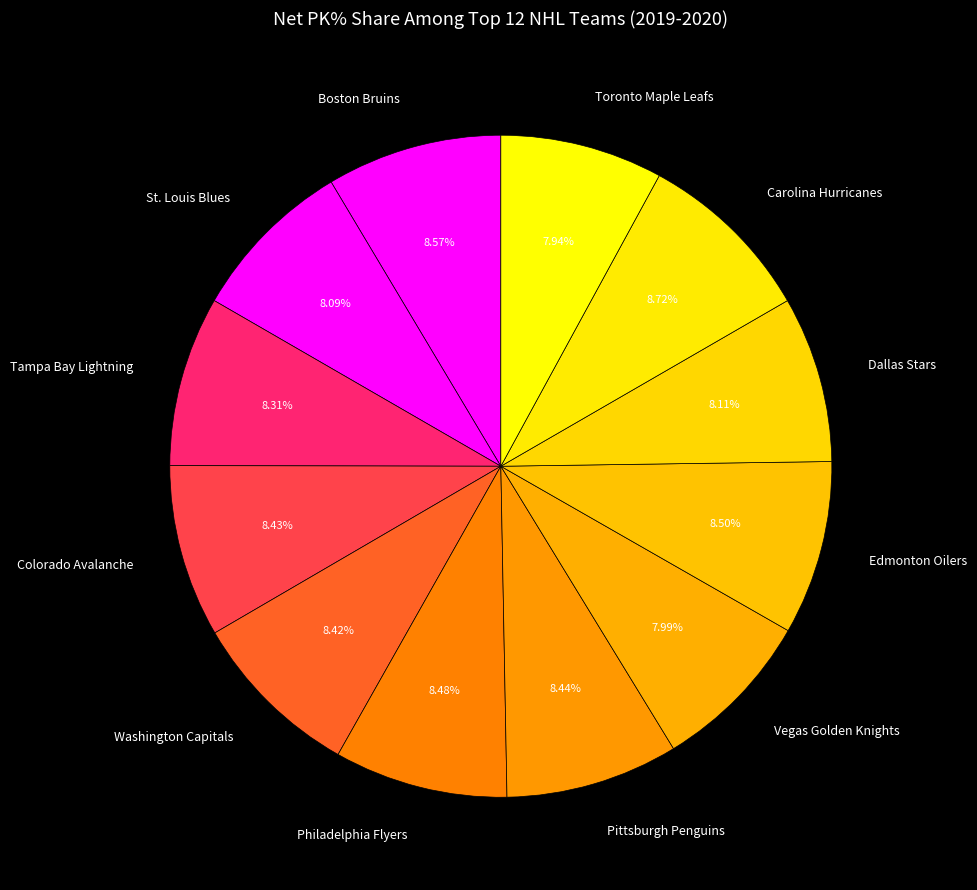

Approximately how many times larger is the value at Washington Capitals compared to Dallas Stars?

1.0